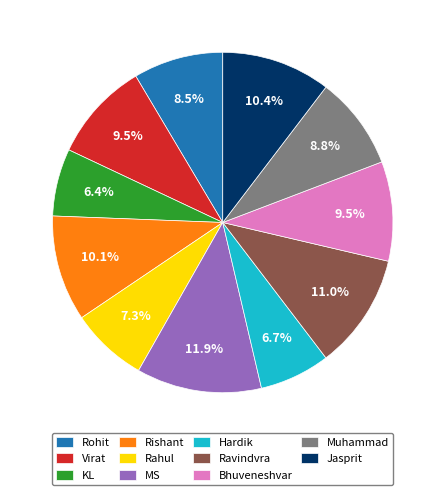

Count the number of slices in the pie.

11